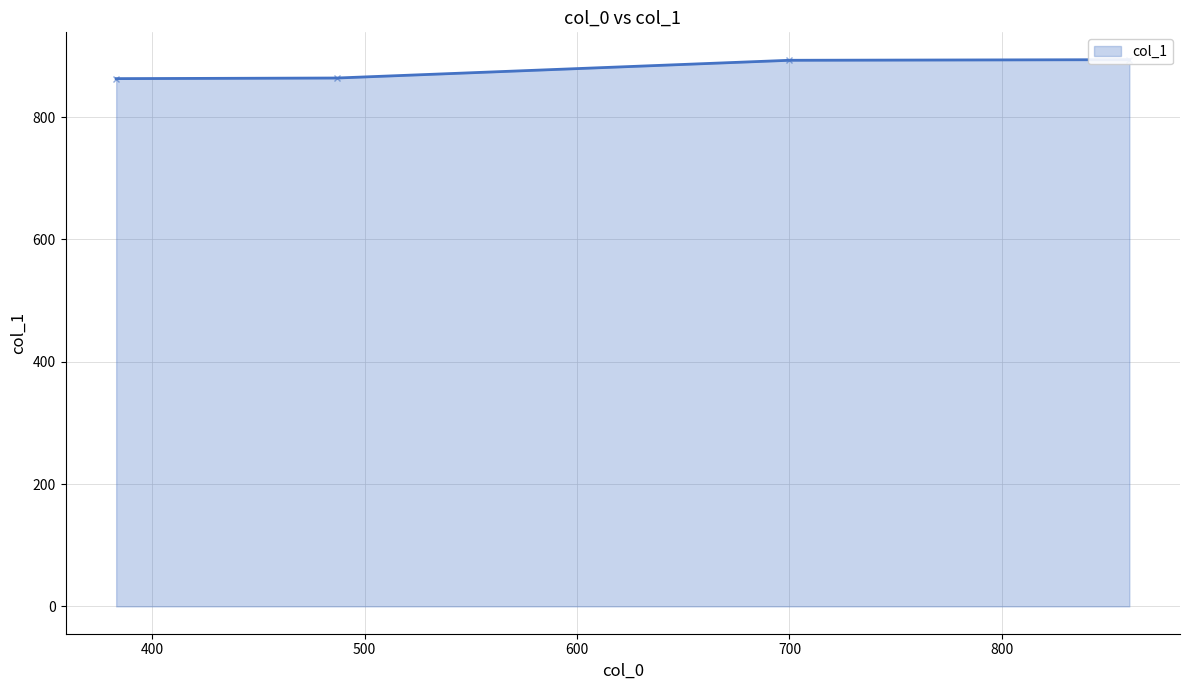

How many data points are less than 893?

2